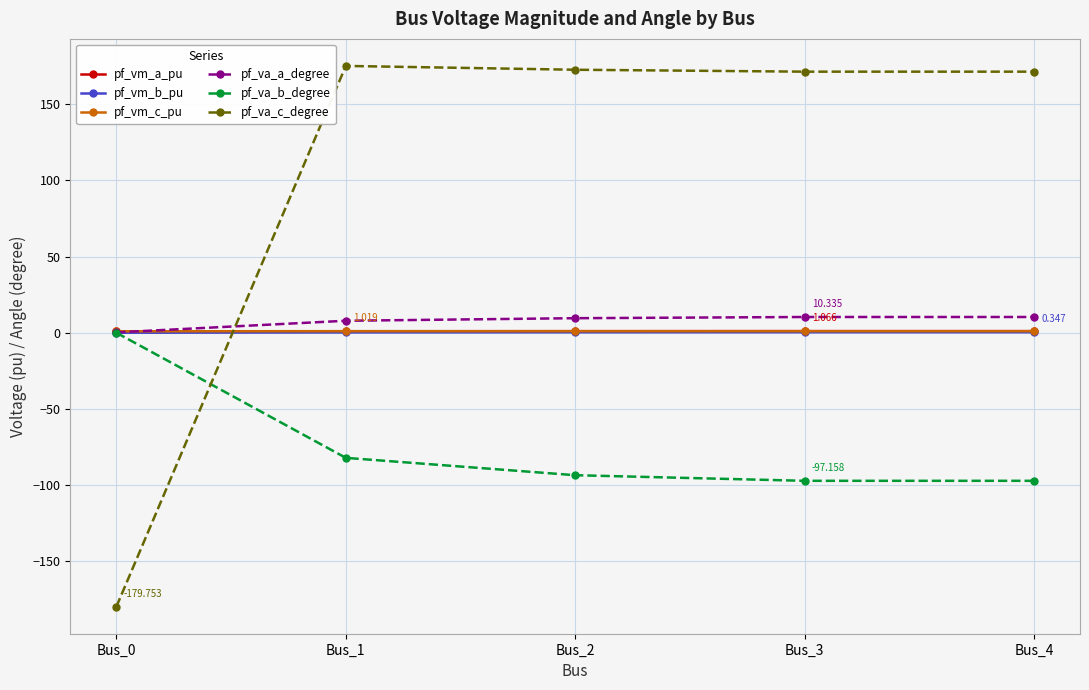

What is the maximum value shown in the chart?

175.1